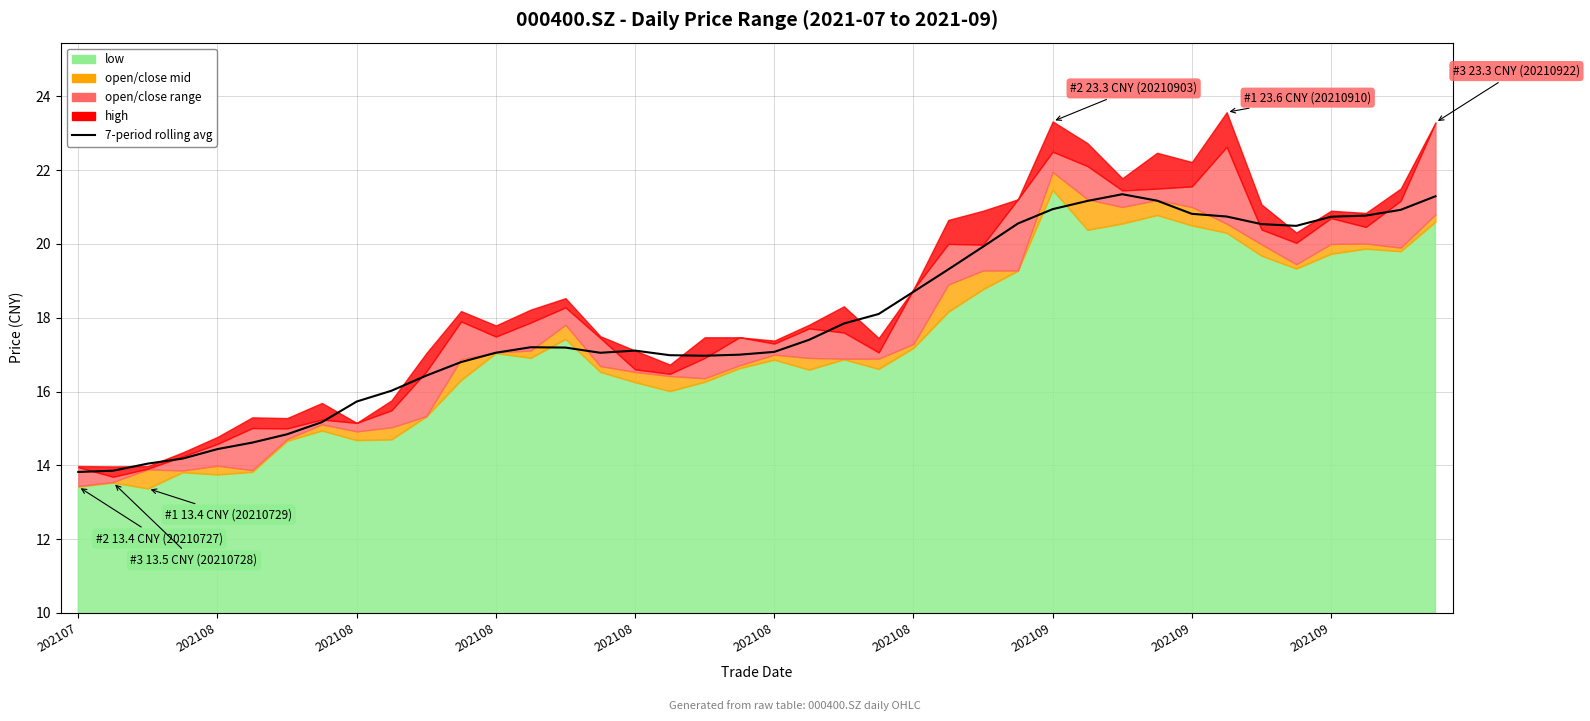

True or false: the data shows 21.9 at 202108.

False